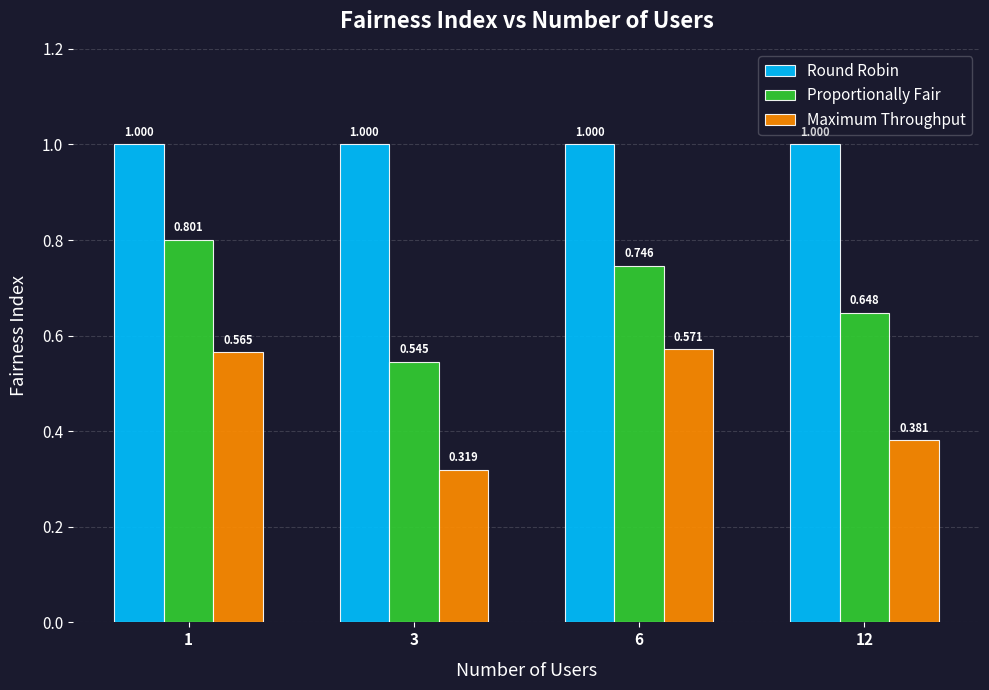

At how many categories does at least one series exceed 0?

4